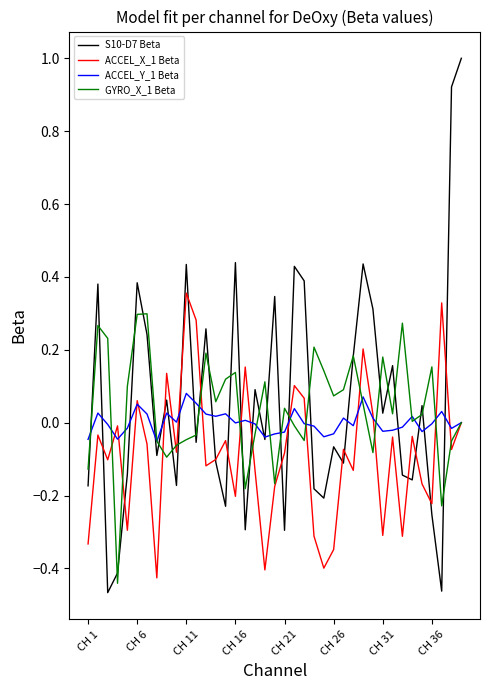

What are all the series names shown in the legend?

S10-D7 Beta, ACCEL_X_1 Beta, ACCEL_Y_1 Beta, GYRO_X_1 Beta